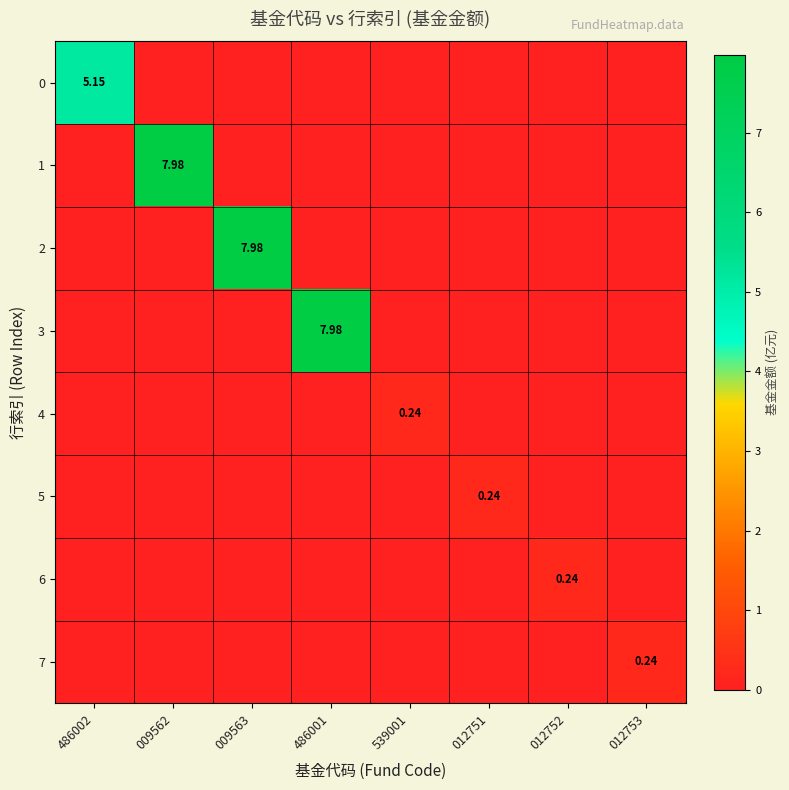

True or false: 0 has a value of -2.6 at 539001.

False